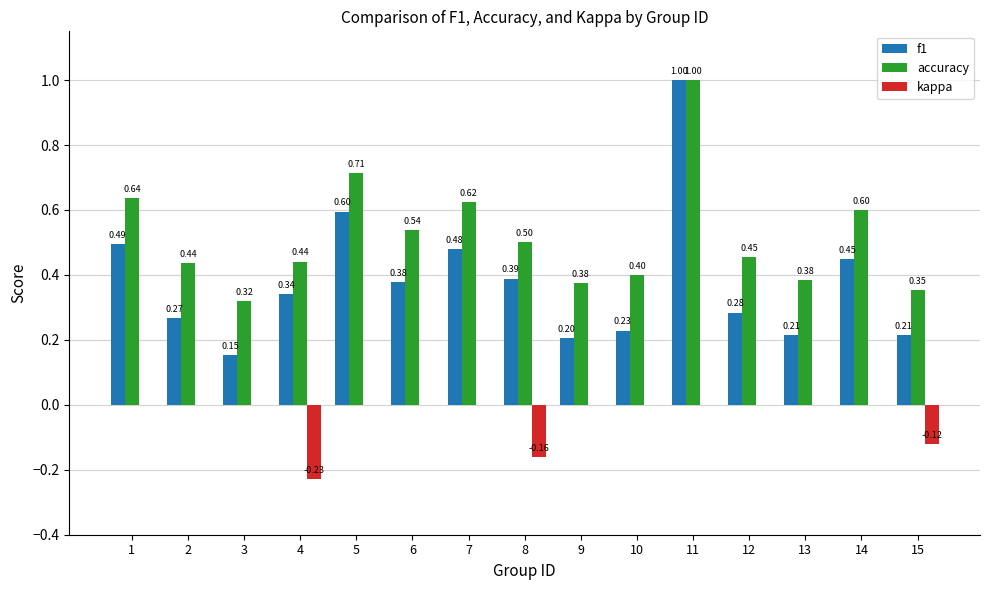

How many distinct data groups are displayed?

3